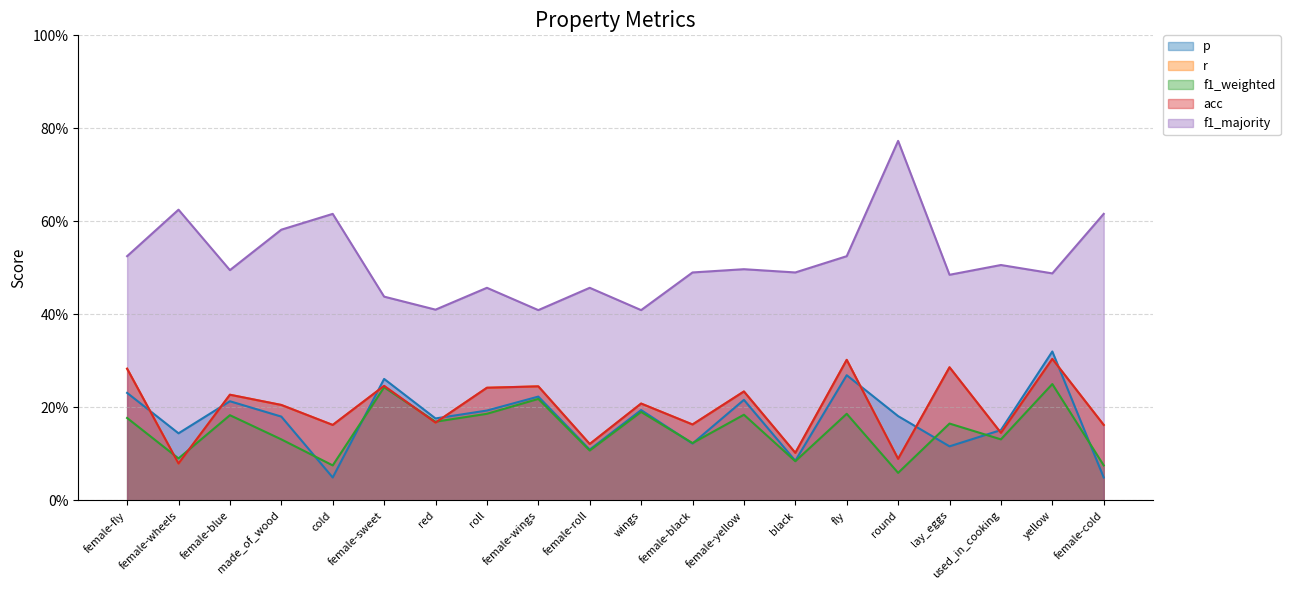

True or false: p and acc intersect in this chart.

True